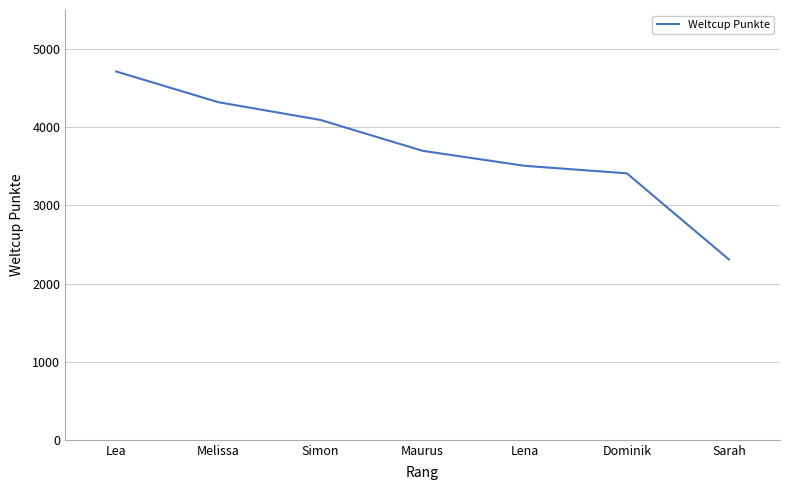

At which label is the value closest to 3510?

Lena